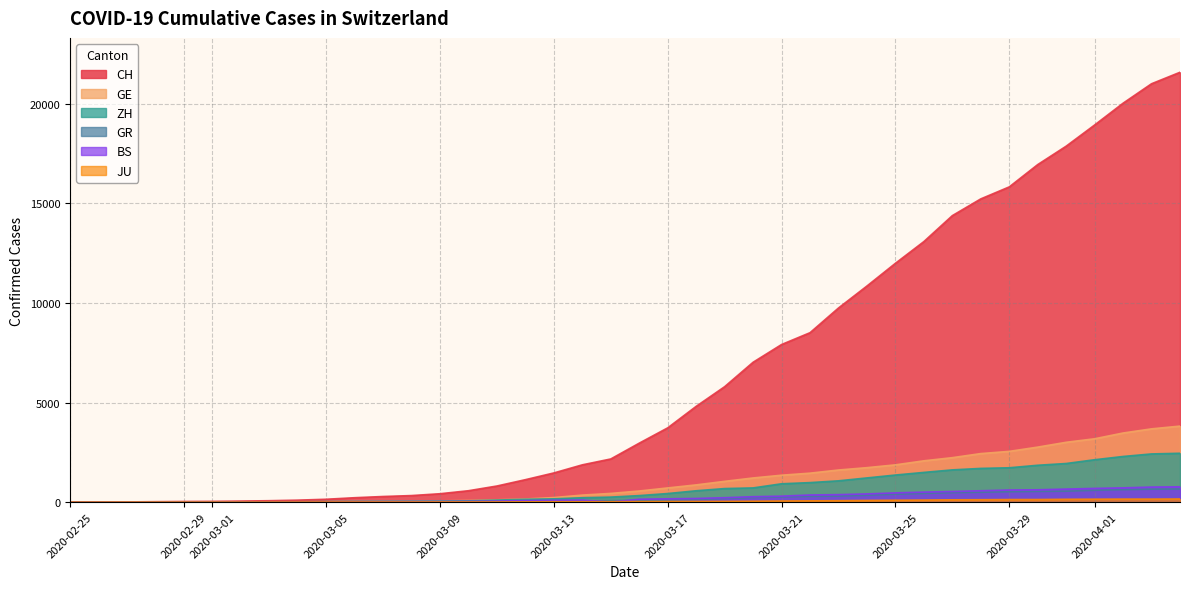

What is the difference between the maximum and minimum values in the CH series?

21582